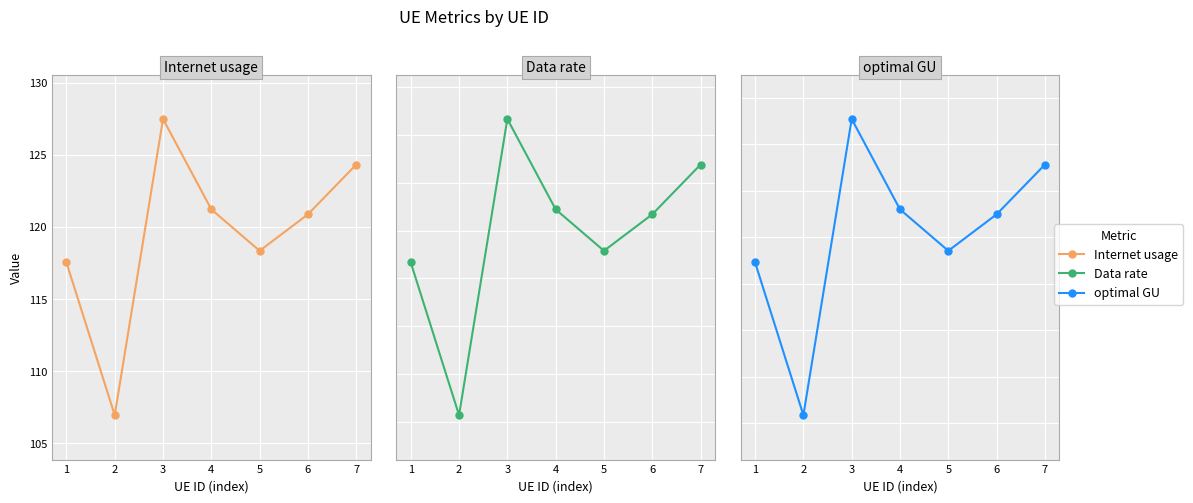

At 5, list the series in order from smallest to largest.

Data rate, optimal GU, Internet usage